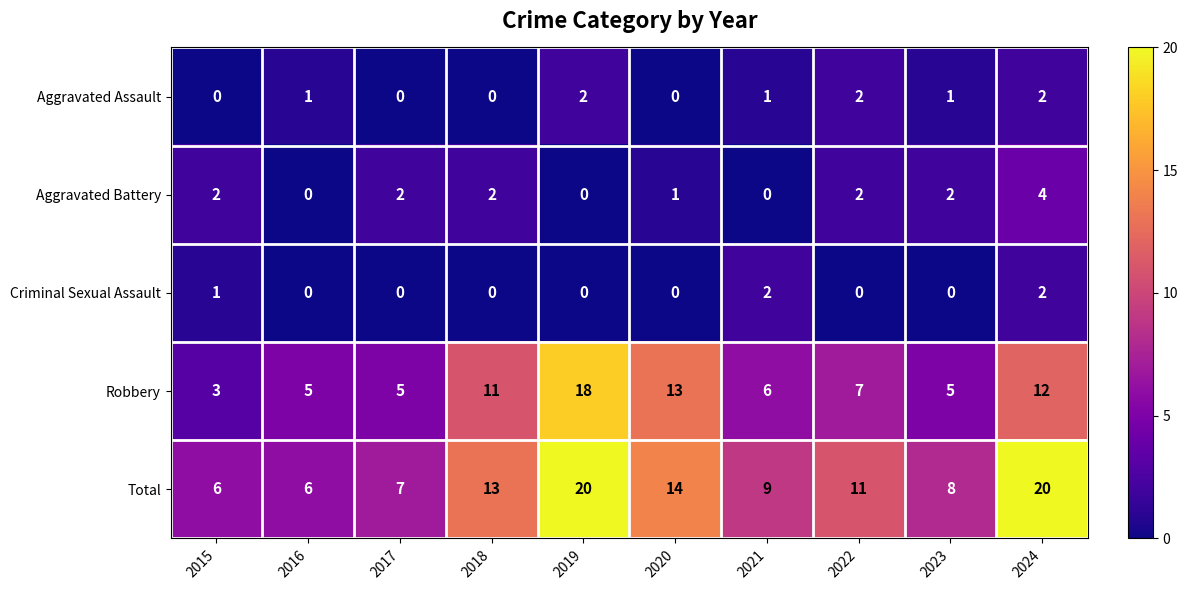

Read the Robbery value at 2019, to the nearest 10.

20